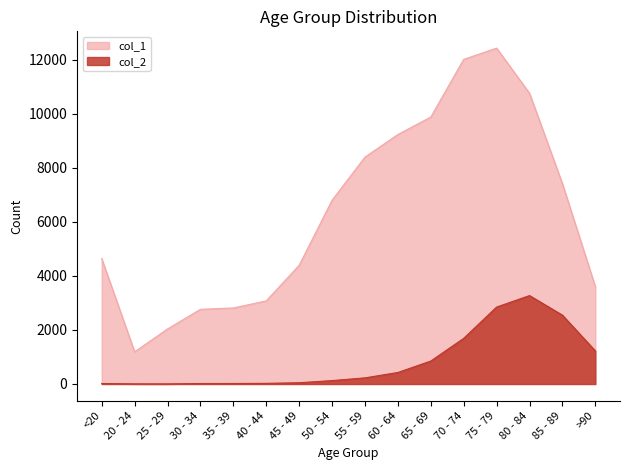

Where does the col_2 series first go above 227?

60 - 64